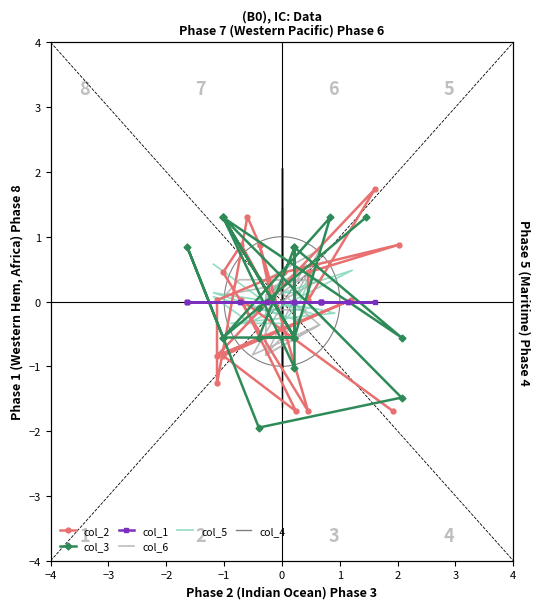

How many interior local peaks does the col_2 series have?

6